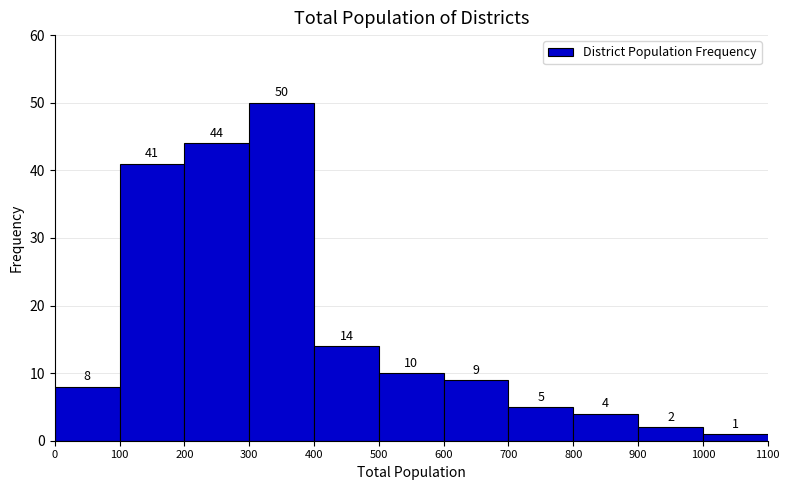

How tall is the bar that spans 200 to 300 on the x-axis?

44